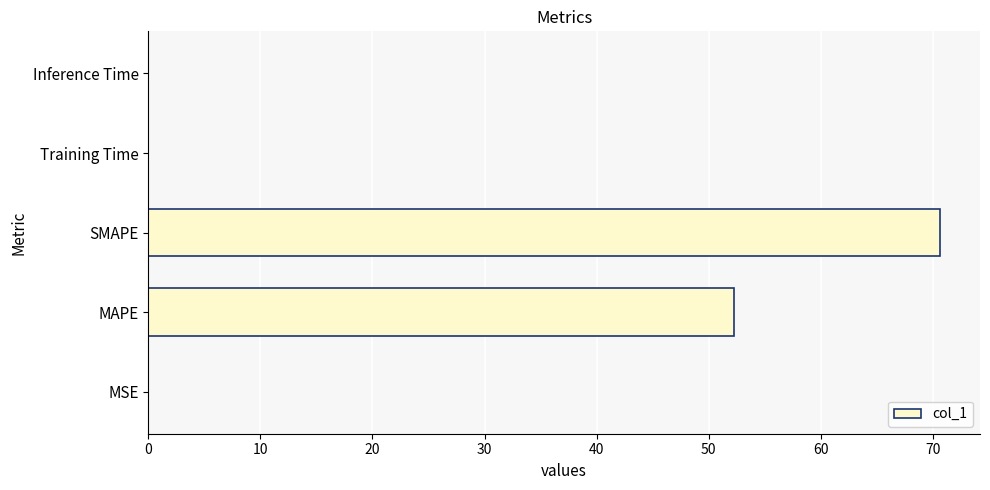

Which category has the highest value across all series?

SMAPE